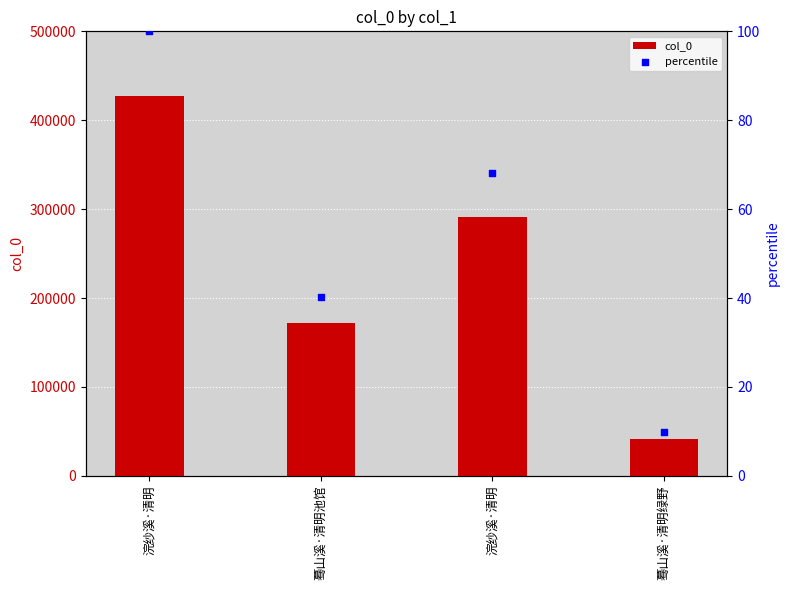

Which series has the widest spread of Y values?

col_0